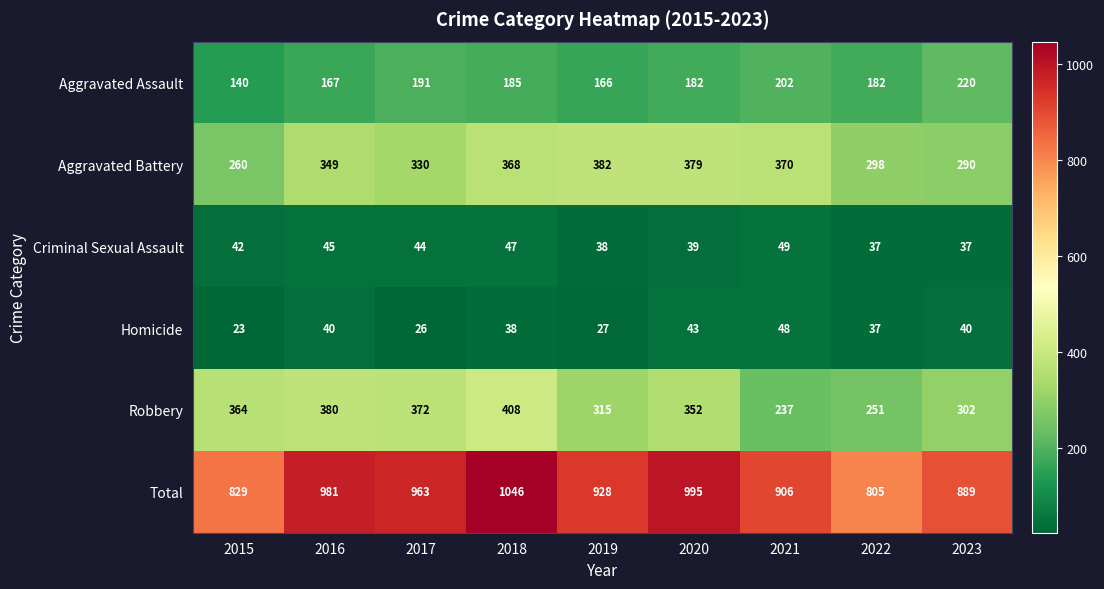

What is the difference between the second highest and second lowest values in the Aggravated Battery series?

89